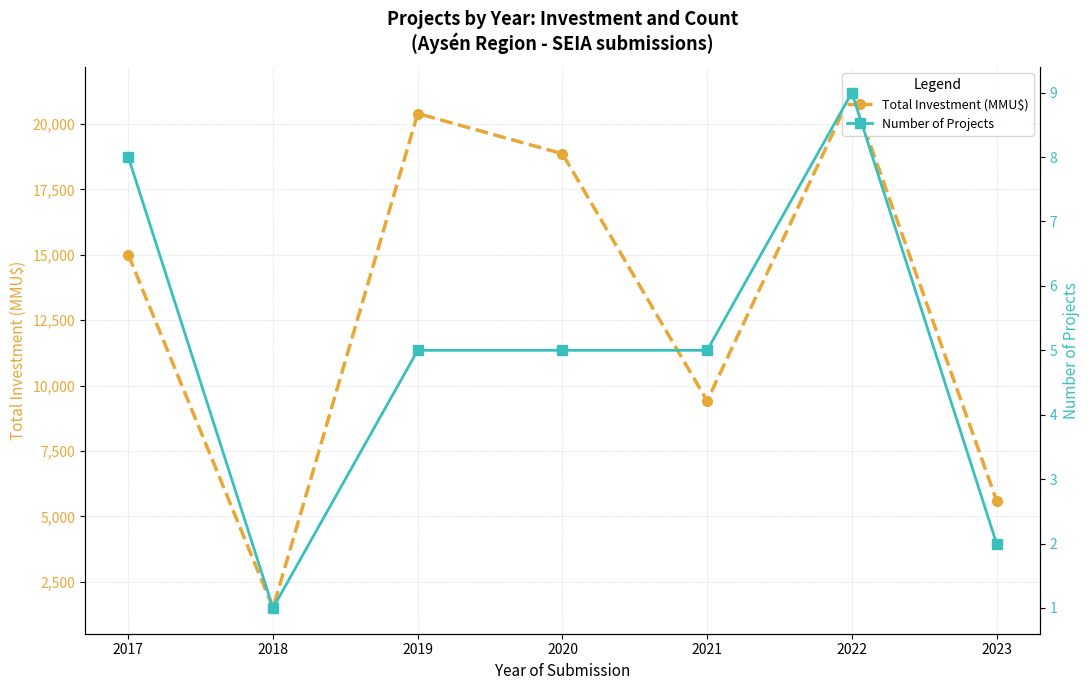

Which series has the largest total across all categories?

Total Investment (MMU$)